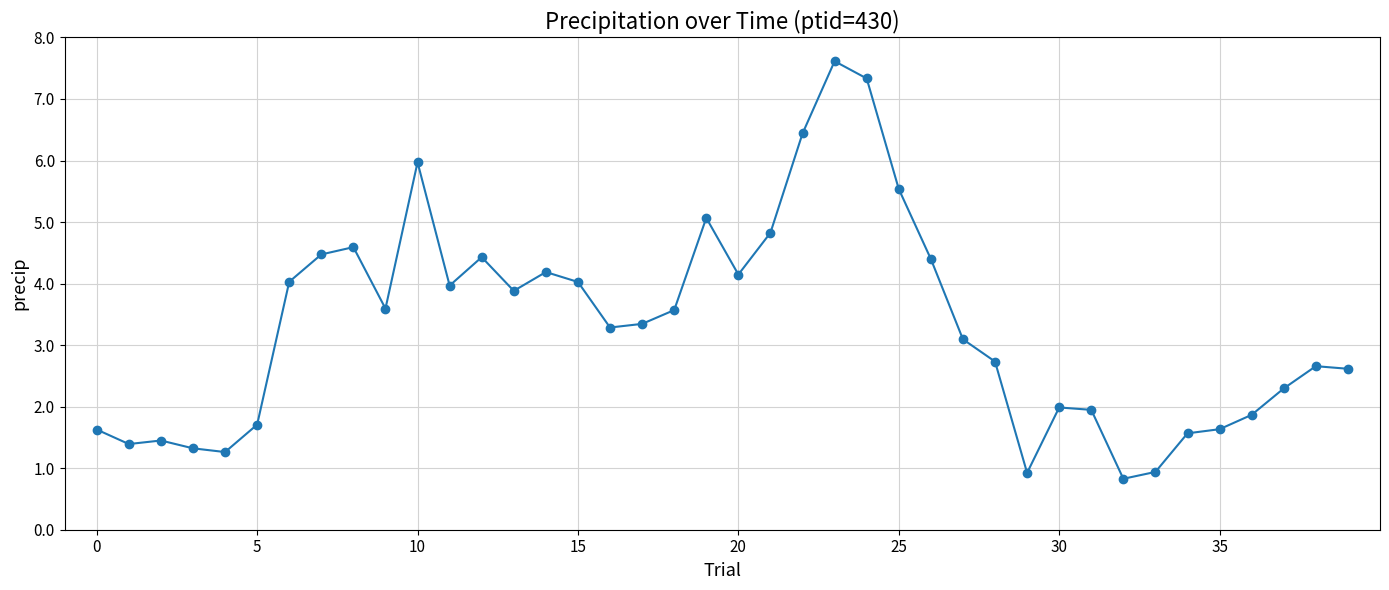

What is the difference between the second highest and second lowest values?

6.4